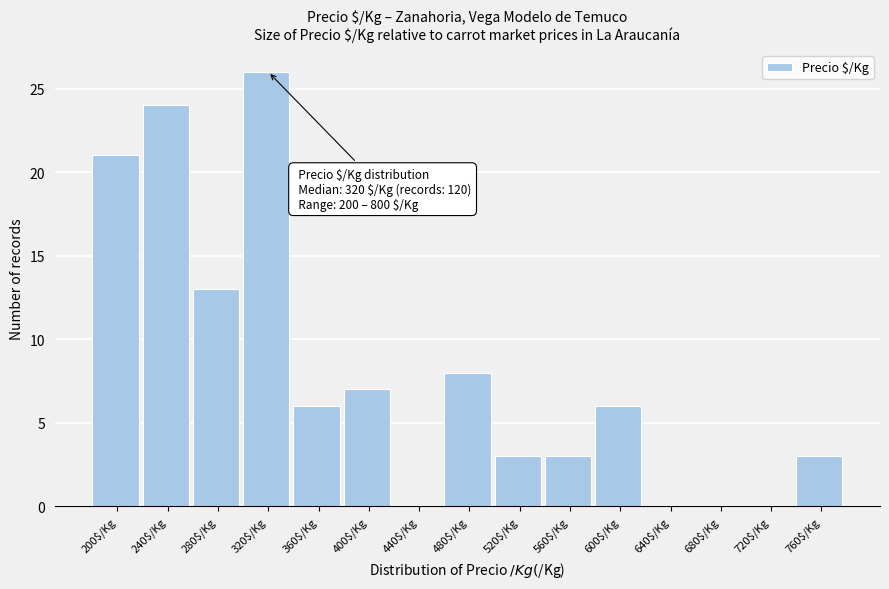

The value at 360$/Kg is 1. True or false?

False